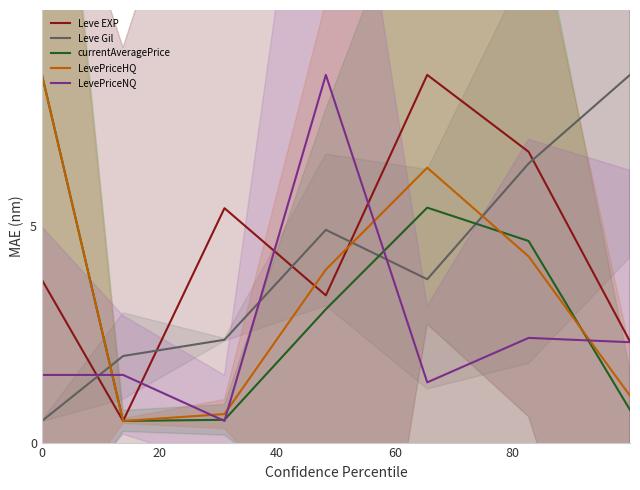

How many intersections are there between currentAveragePrice and LevePriceHQ?

2